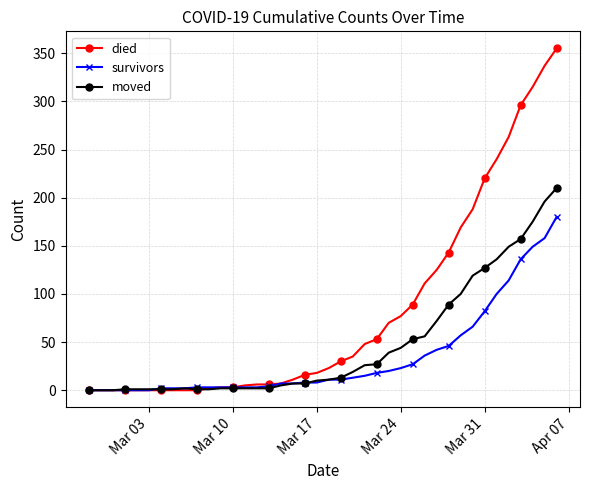

What is the highest value of the survivors series?

180